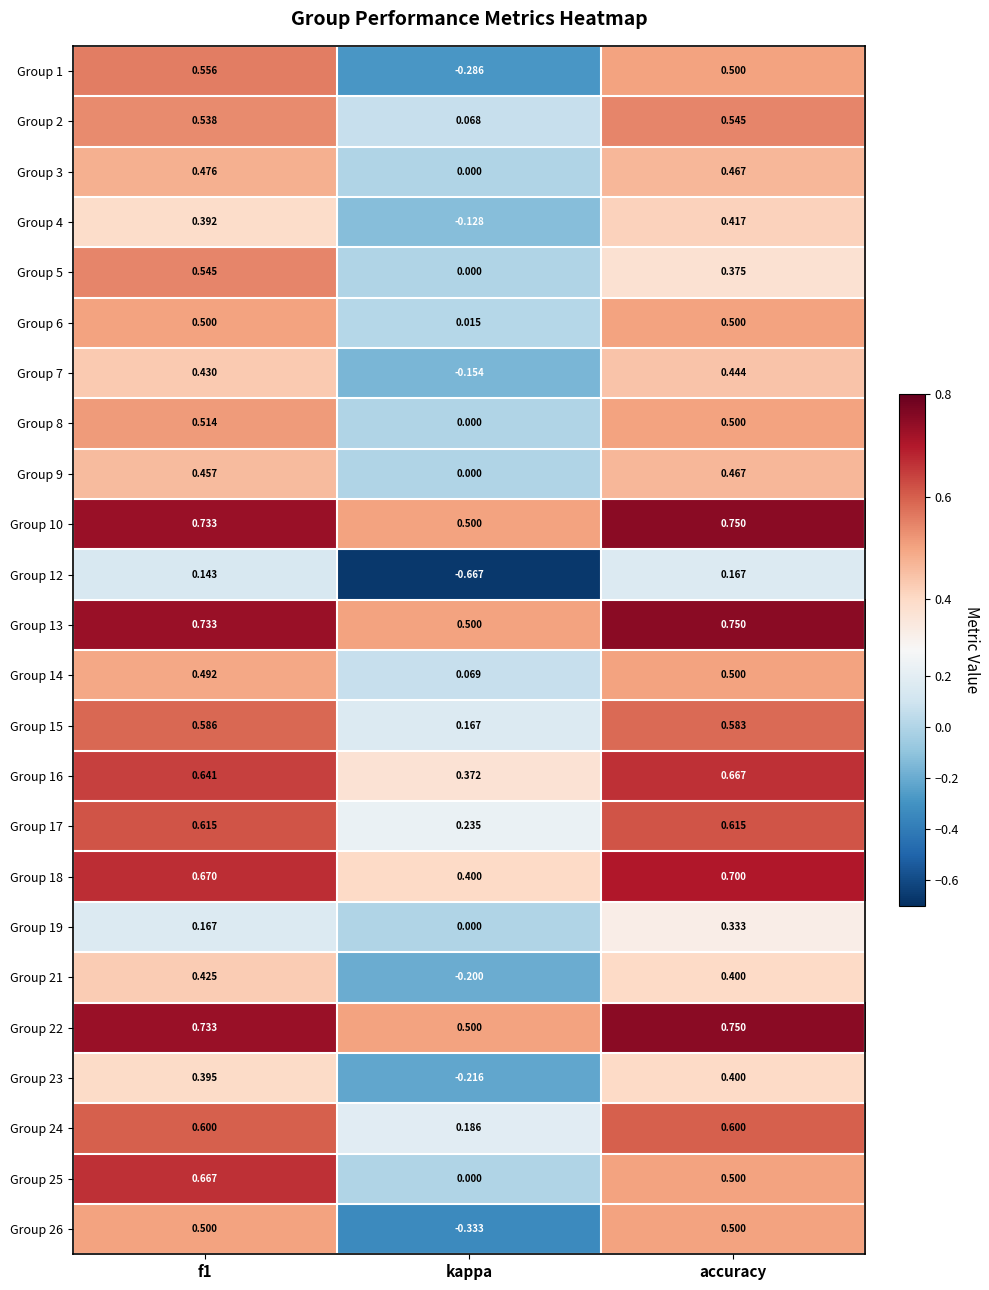

Count the number of categories in the chart.

3